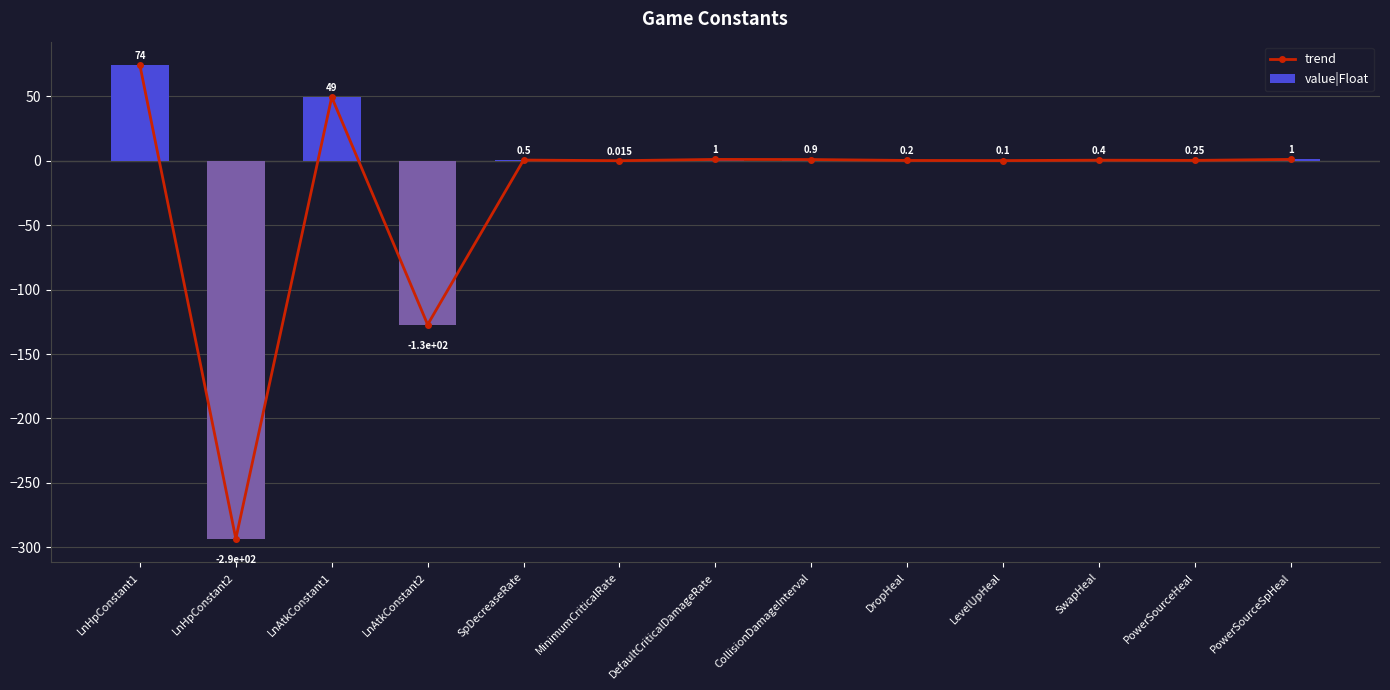

Count the number of data series in this chart.

2